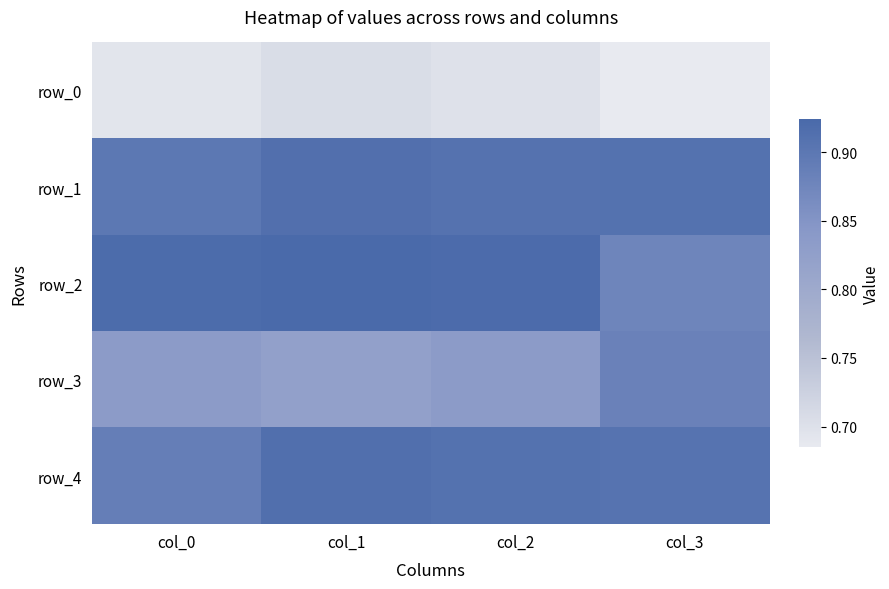

Between col_1 and col_3, which series saw the biggest shift?

row_3